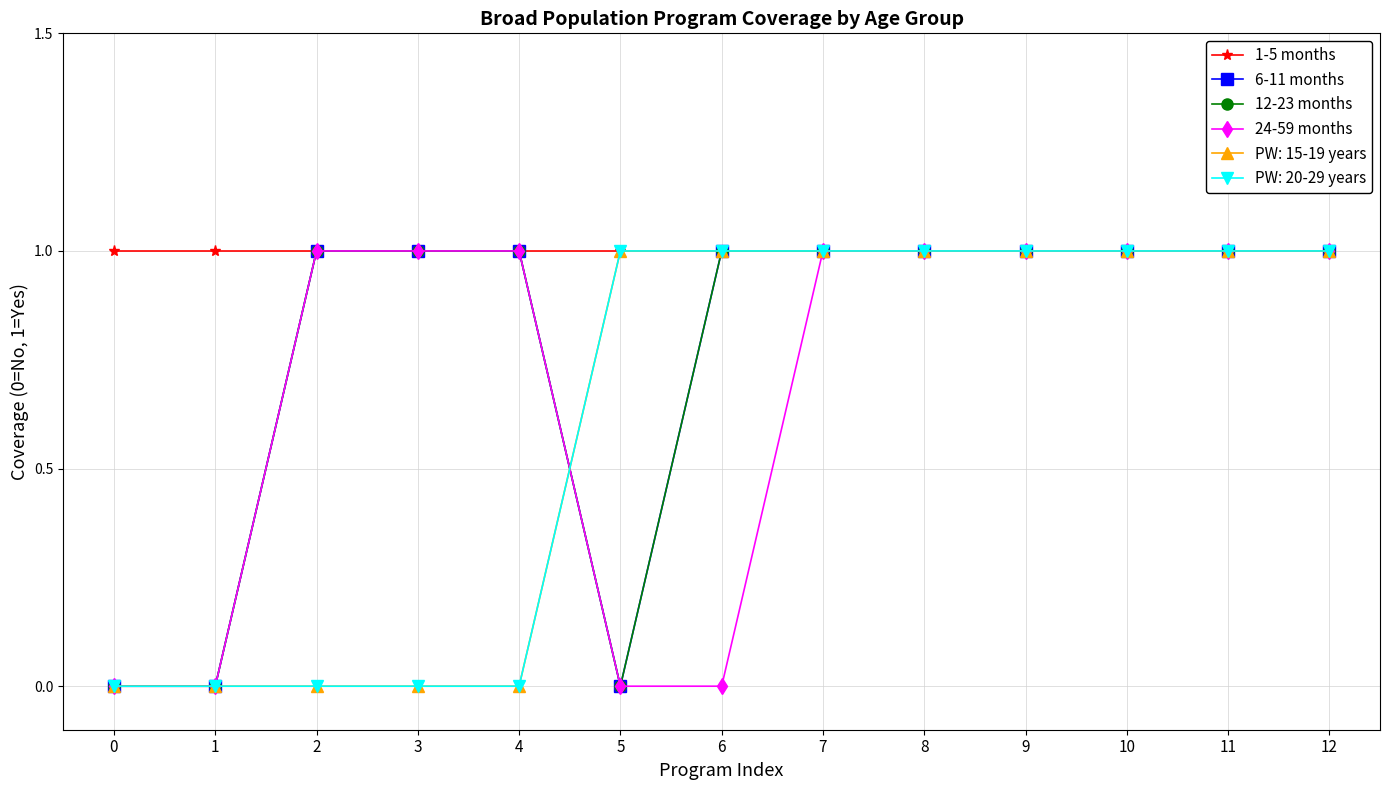

What is the sum of the 6-11 months values at 9 and 2?

2